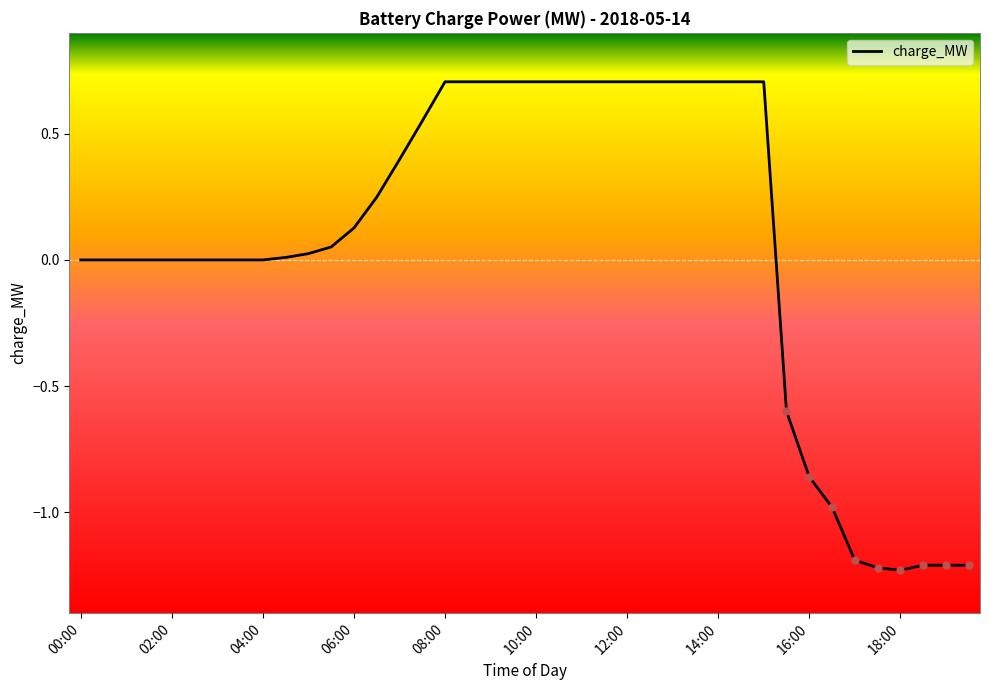

What is the maximum value shown in the chart?

0.7